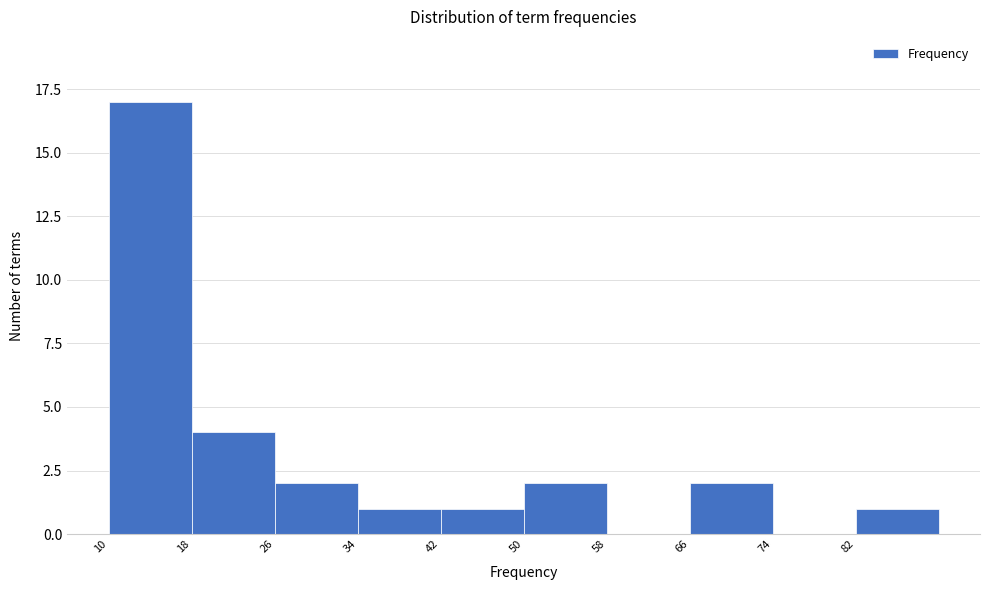

Which range on the x-axis has the tallest bar?

10 to 18